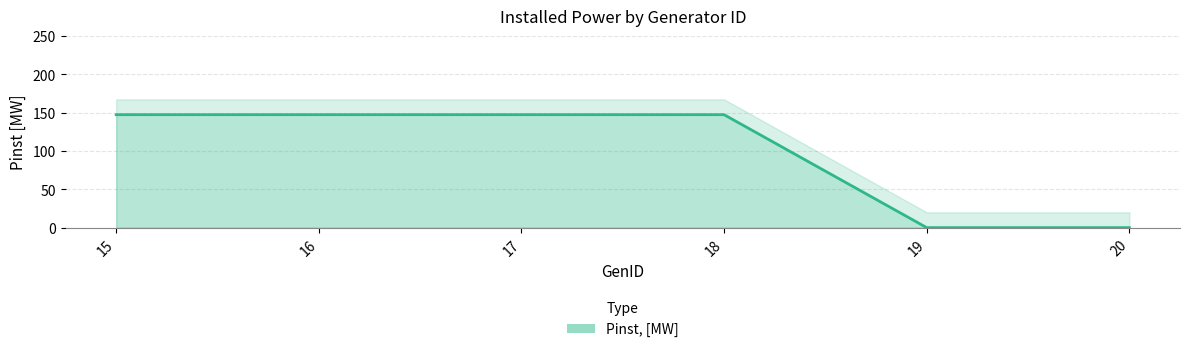

How many values are above zero?

4